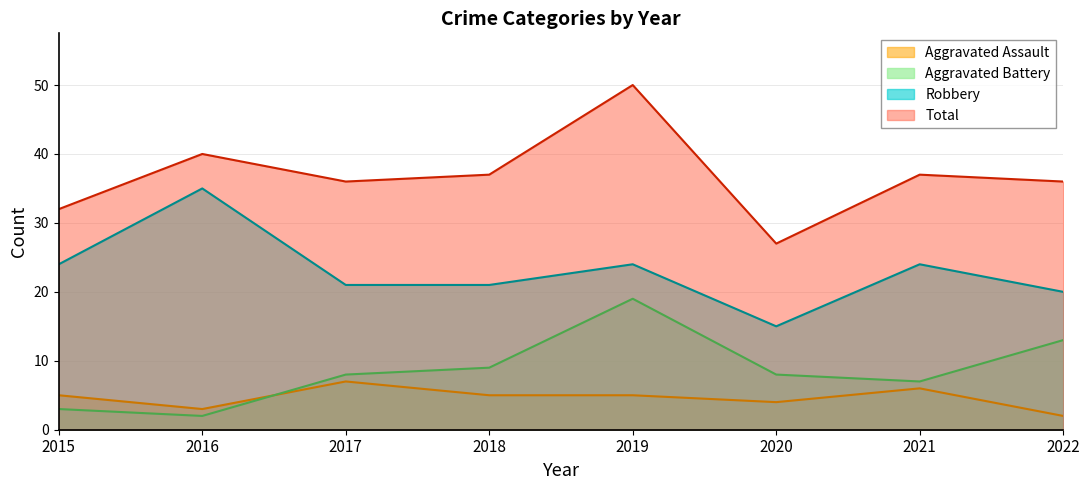

How many lines are shown in the chart?

4